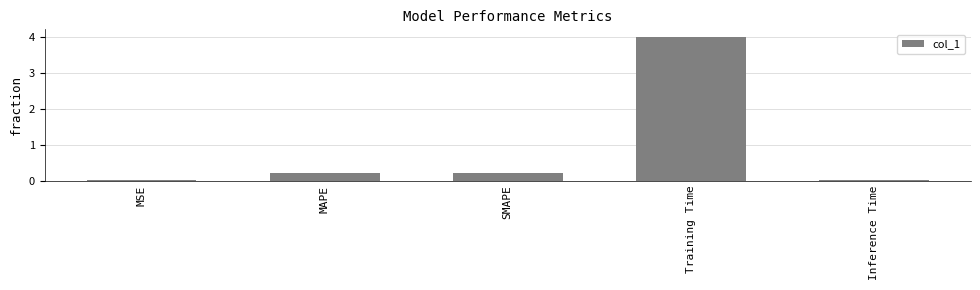

What is the sum of all values?

4.5